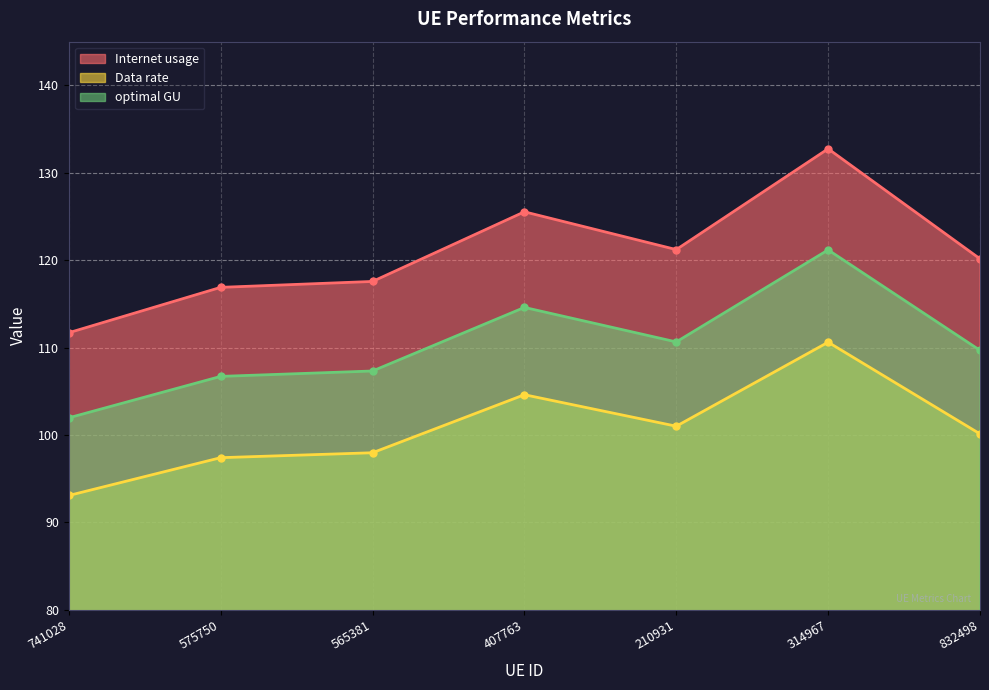

What position from the right is 314967?

2